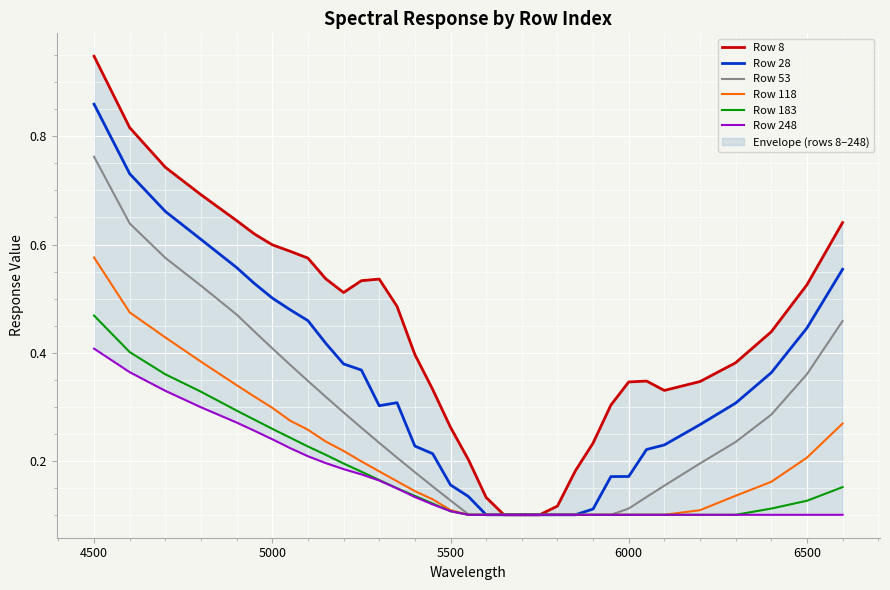

True or false: Row 53 has more than 0 interior local peaks.

False